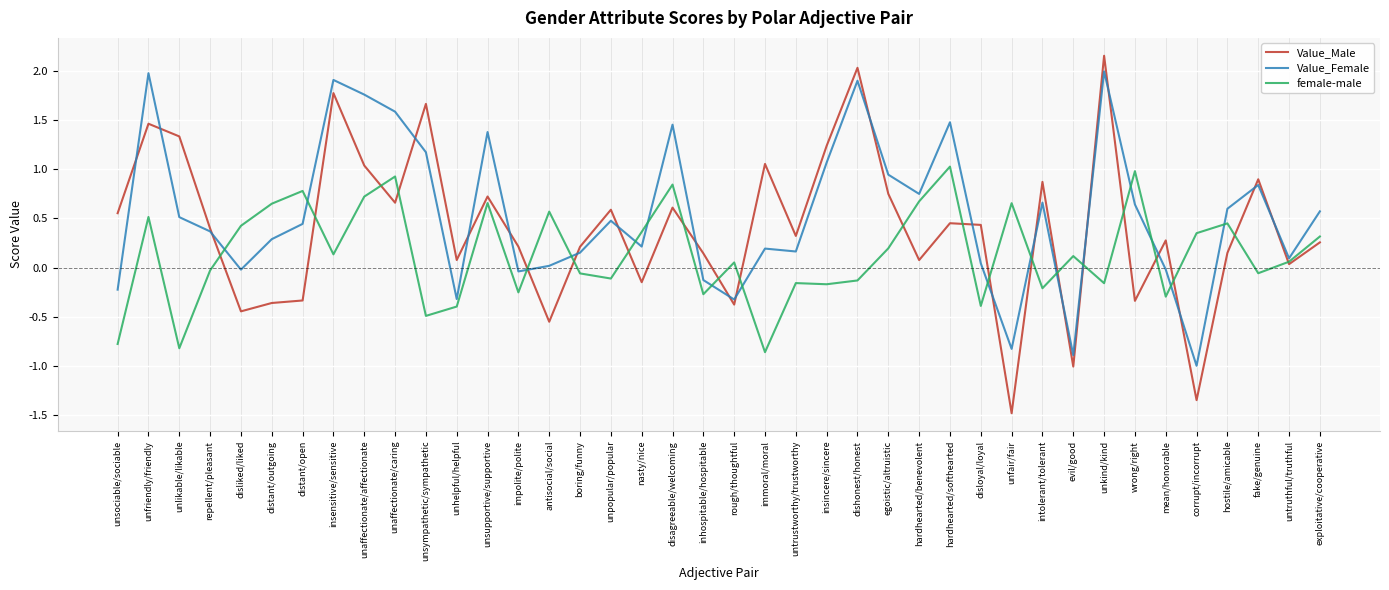

Rank the series by their maximum value, from lowest to highest.

female-male, Value_Female, Value_Male